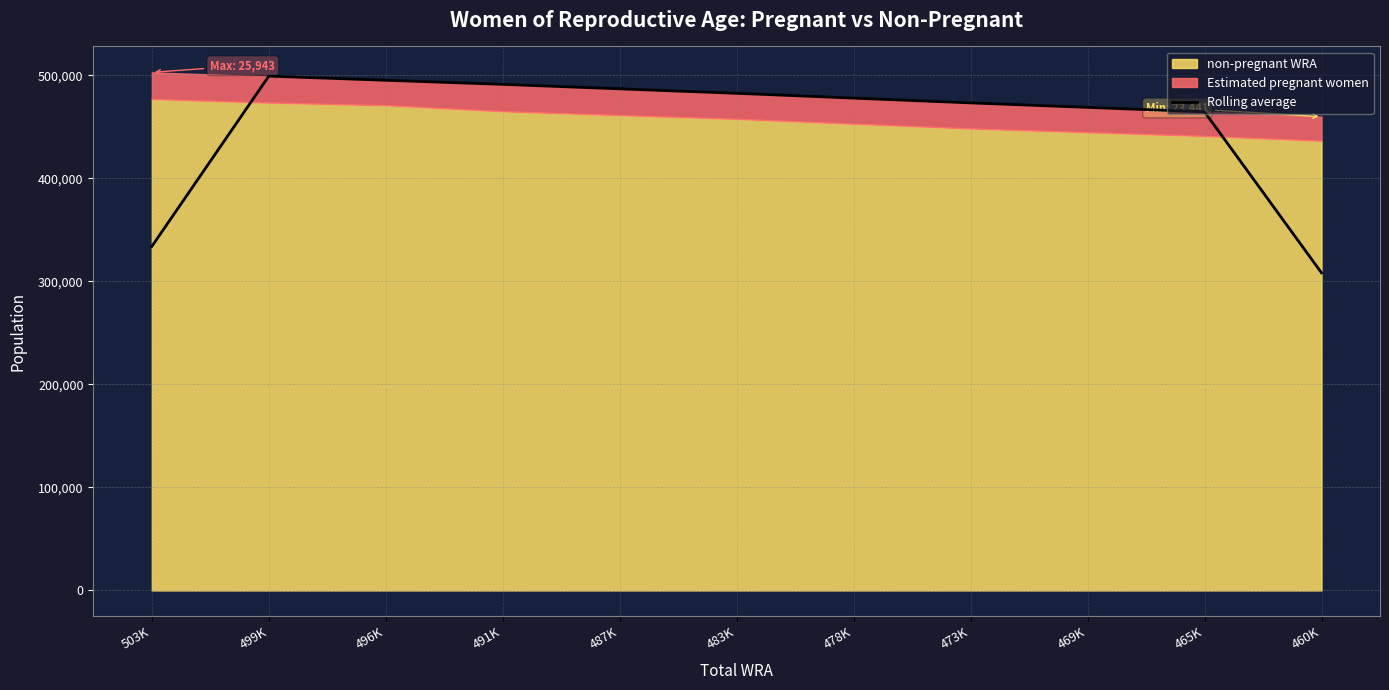

Approximately how many times larger is the value at 460K compared to 503K?

0.9